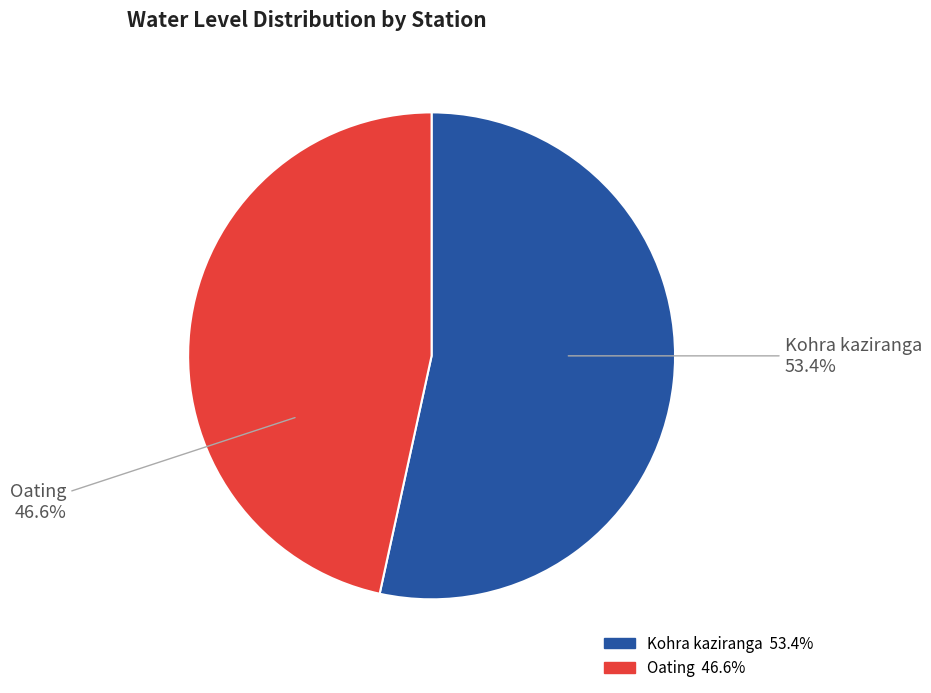

What is the largest slice in the pie chart?

Kohra kaziranga